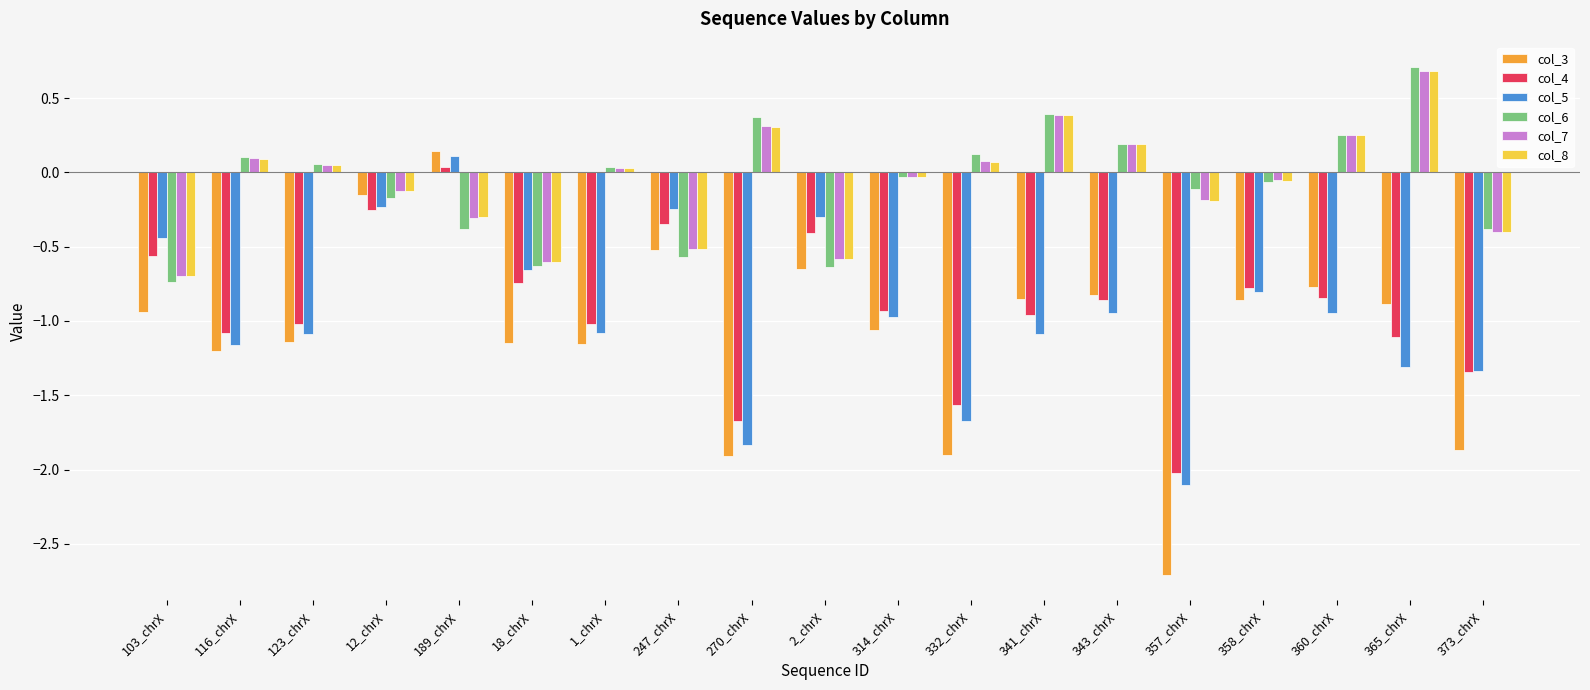

The value of col_8 at 1_chrX is 0.0. True or false?

True